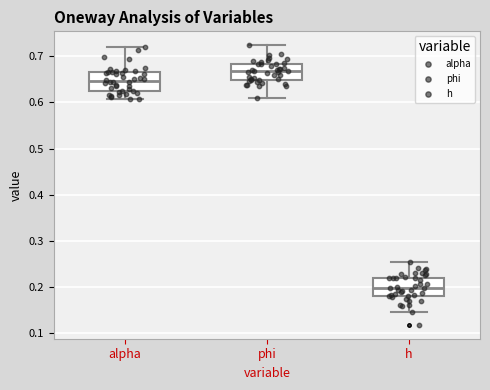

Which box's median line is the highest?

phi